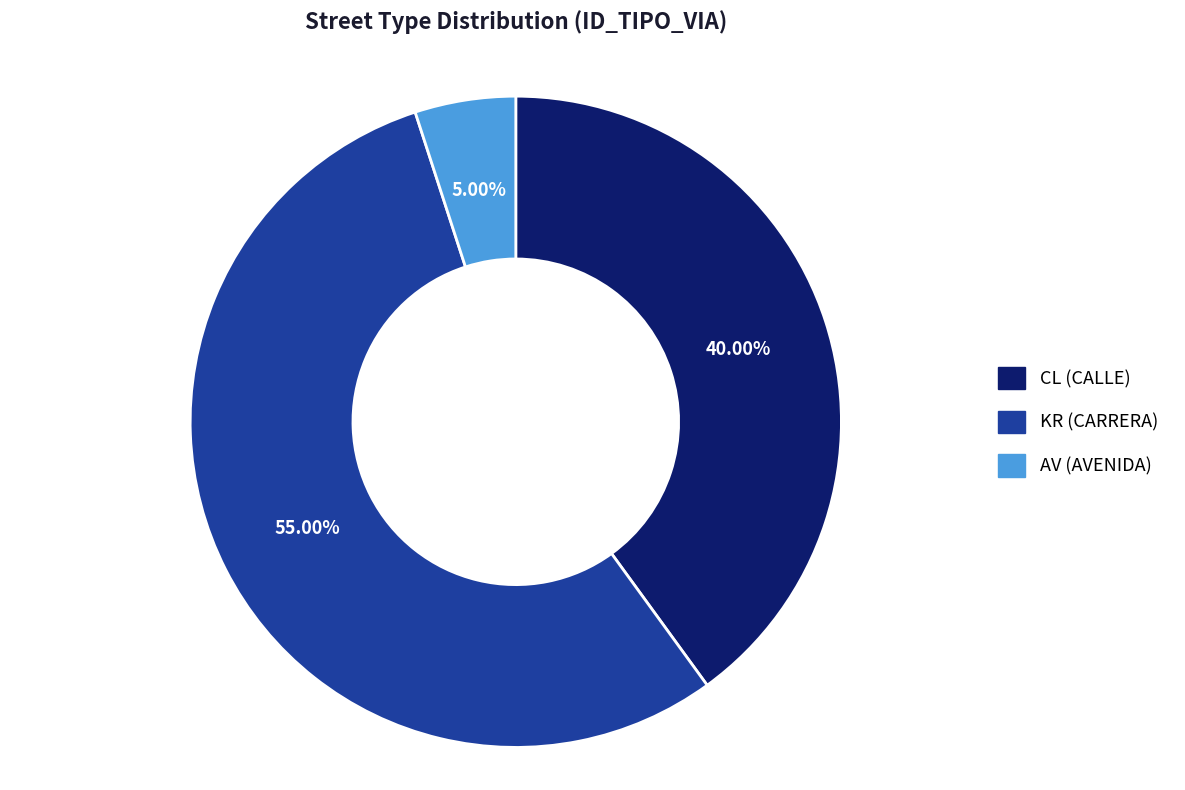

Do AV and CL together represent more than half of the pie?

No